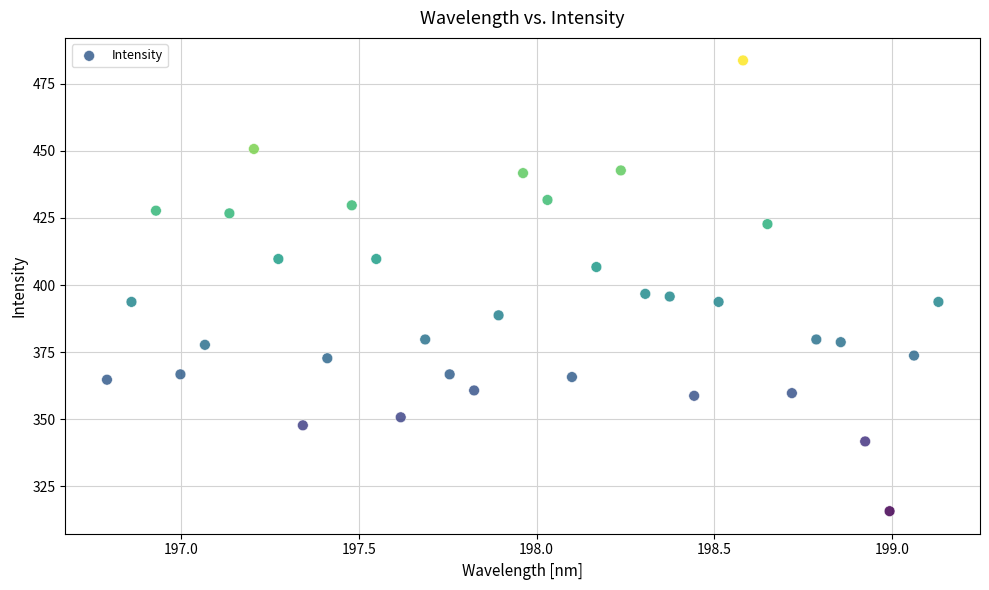

What is the range of Y values (max minus min)?

168.0